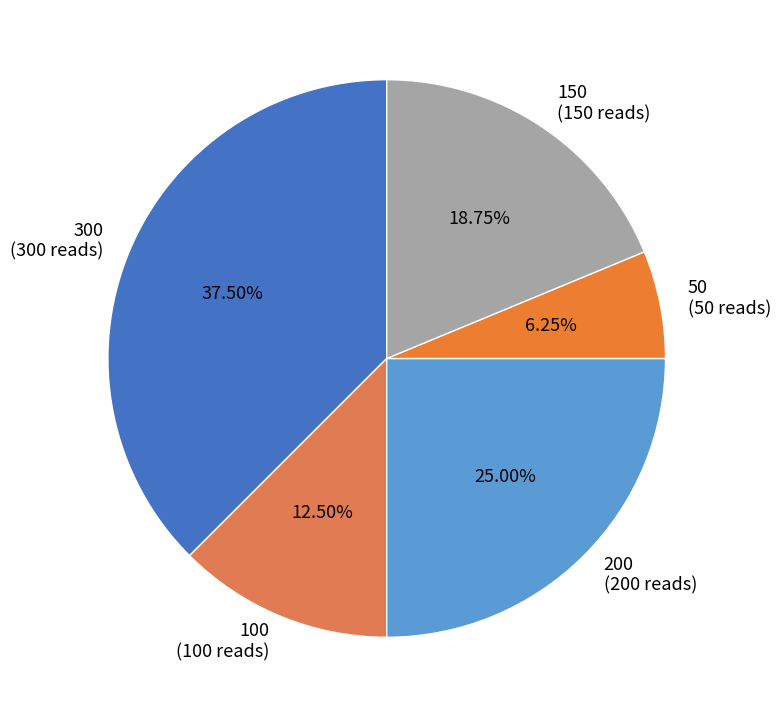

Count the number of slices in the pie.

5